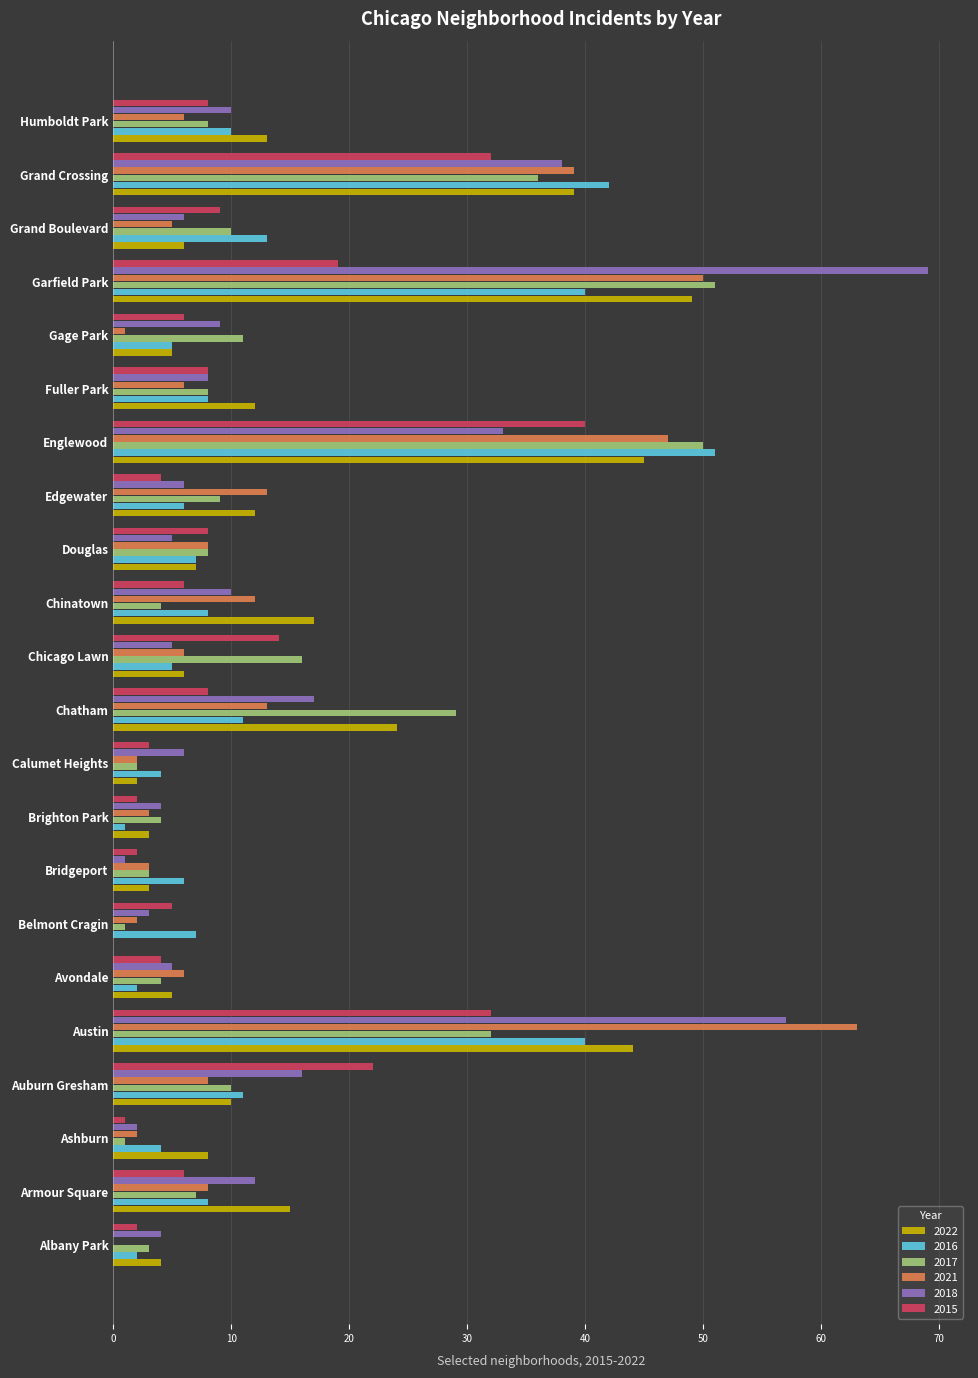

What is the total value across all series at Albany Park?

15